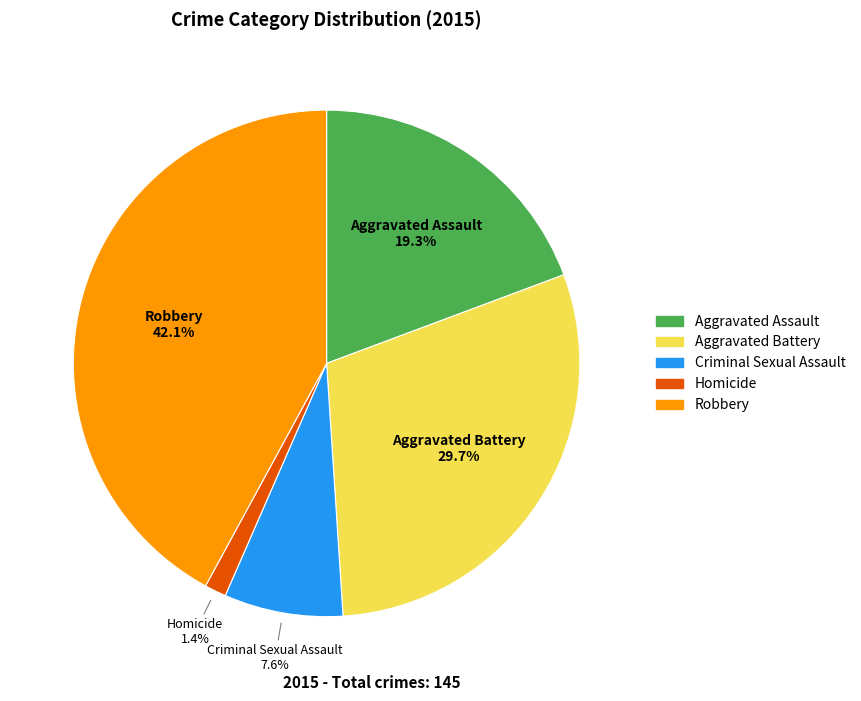

Count the number of slices in the pie.

5